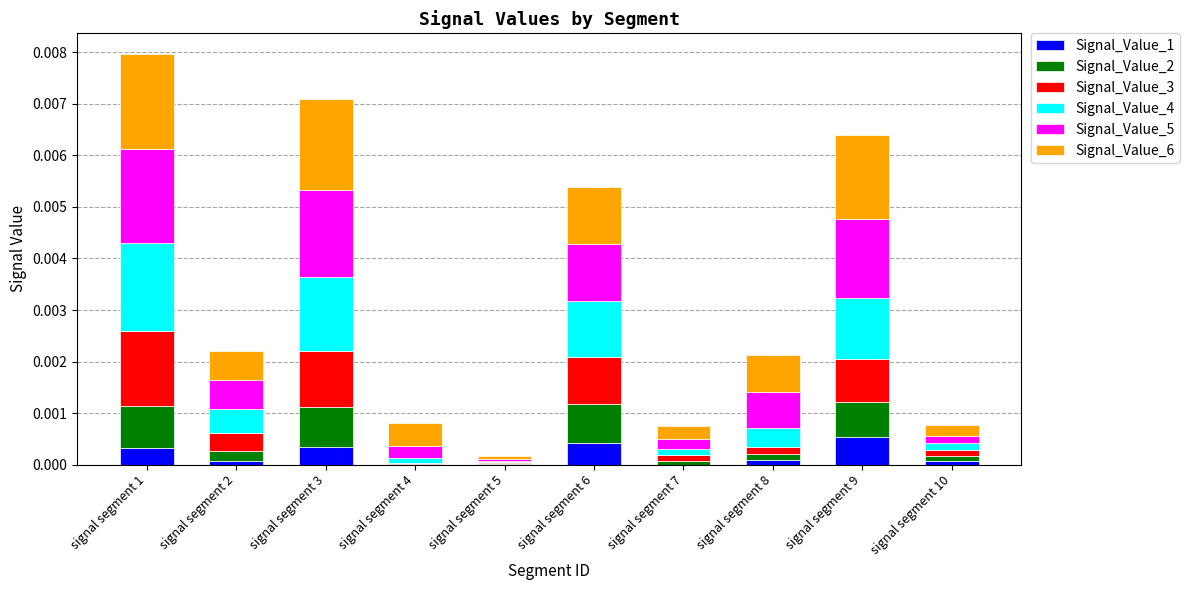

Which series has the largest range (max minus min)?

Signal_Value_6